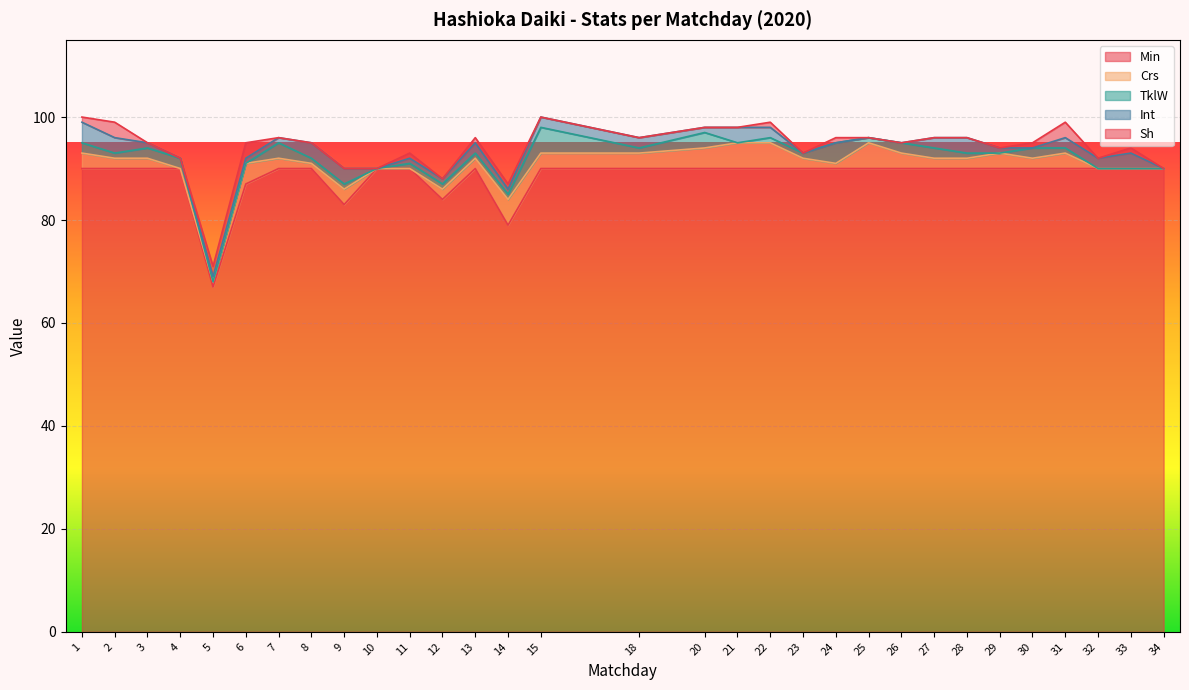

At which label does TklW reach its minimum?

5